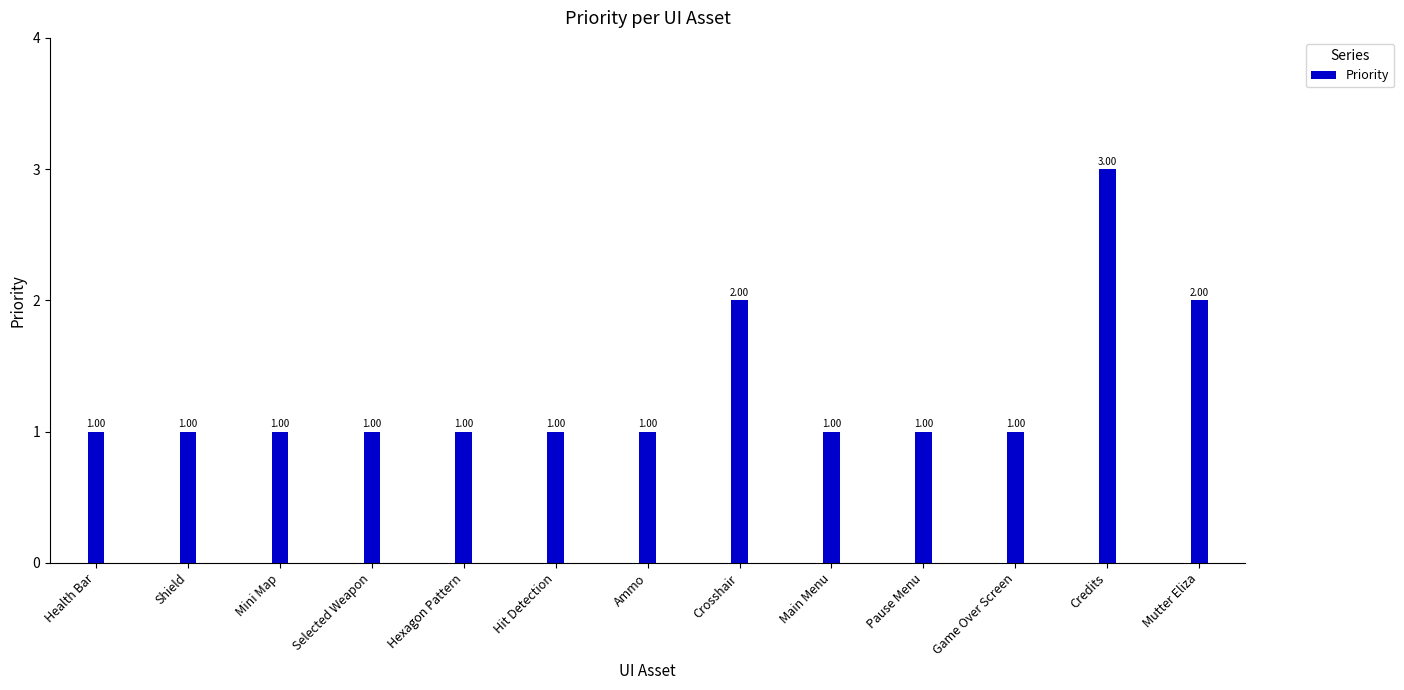

Reading right to left, list all the values displayed in this chart.

Mutter Eliza=2	Credits=3	Game Over Screen=1	Pause Menu=1	Main Menu=1	Crosshair=2	Ammo=1	Hit Detection=1	Hexagon Pattern=1	Selected Weapon=1	Mini Map=1	Shield=1	Health Bar=1